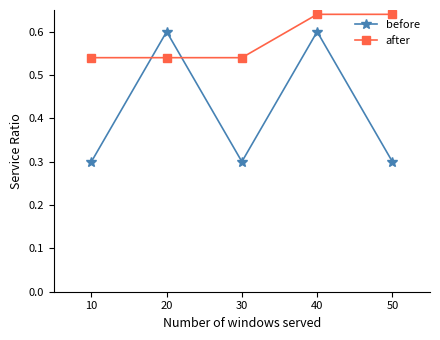

Which series ends up on top after the final intersection of before and after?

after